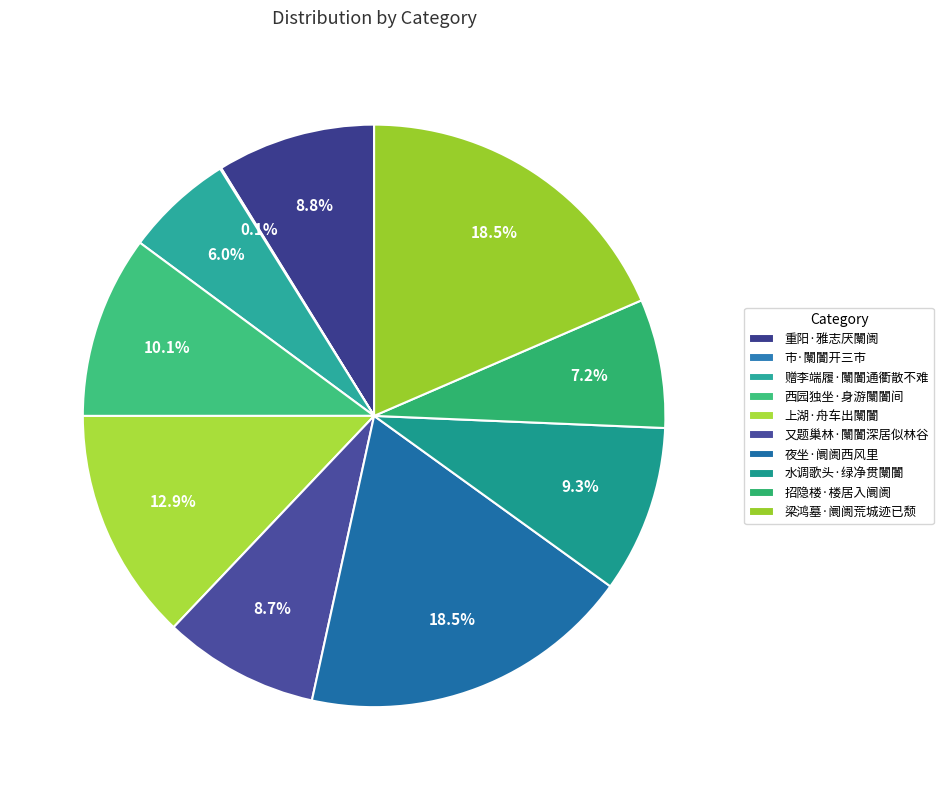

What is the smallest slice in the pie chart?

市·闤闠开三市